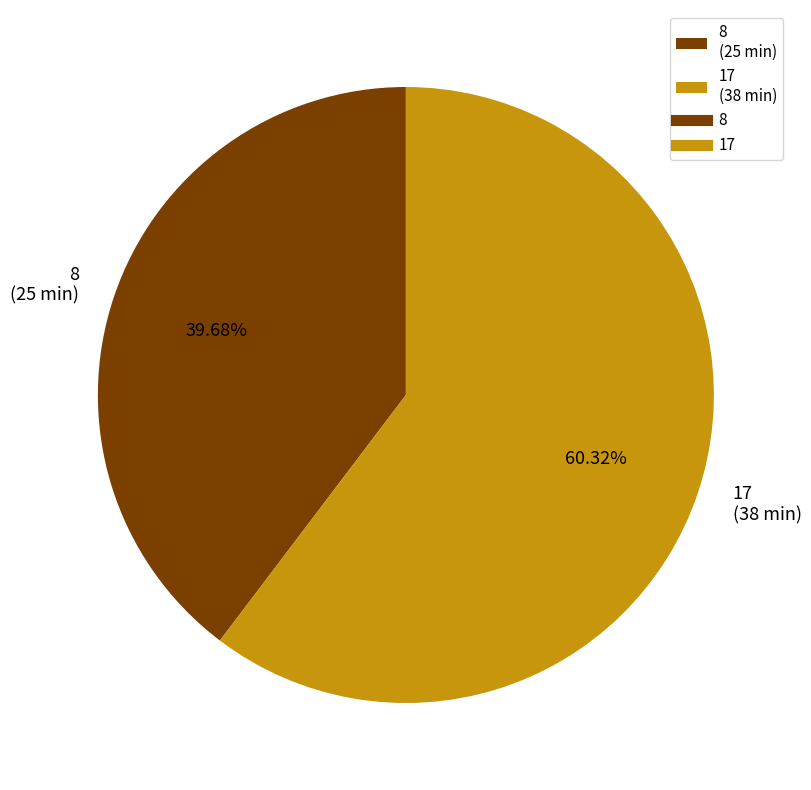

Which category has the biggest portion of the pie?

17